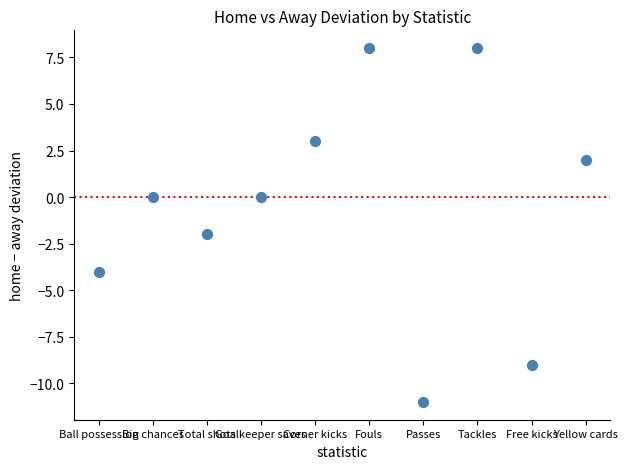

How many data points are displayed?

10